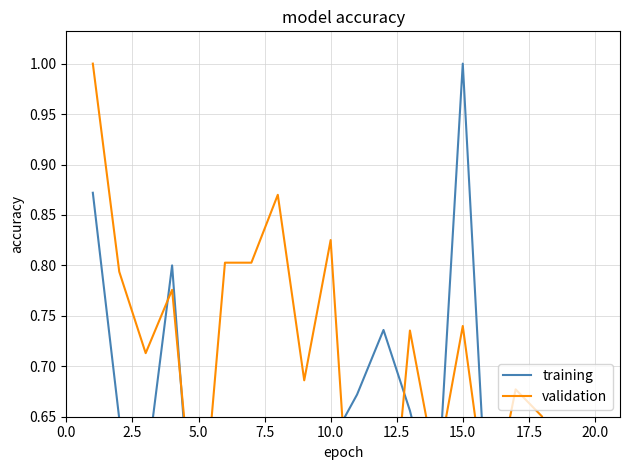

Which series has the widest spread of values?

training